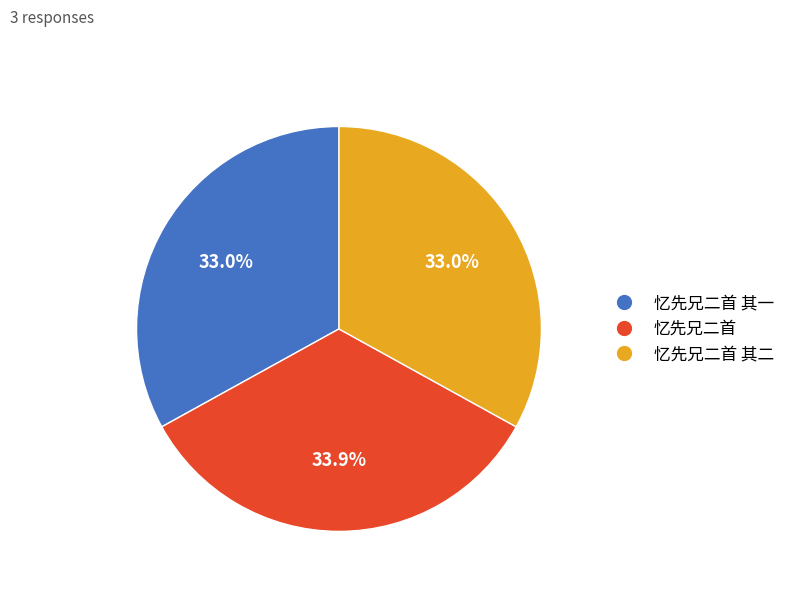

How many slices are in this pie chart?

3